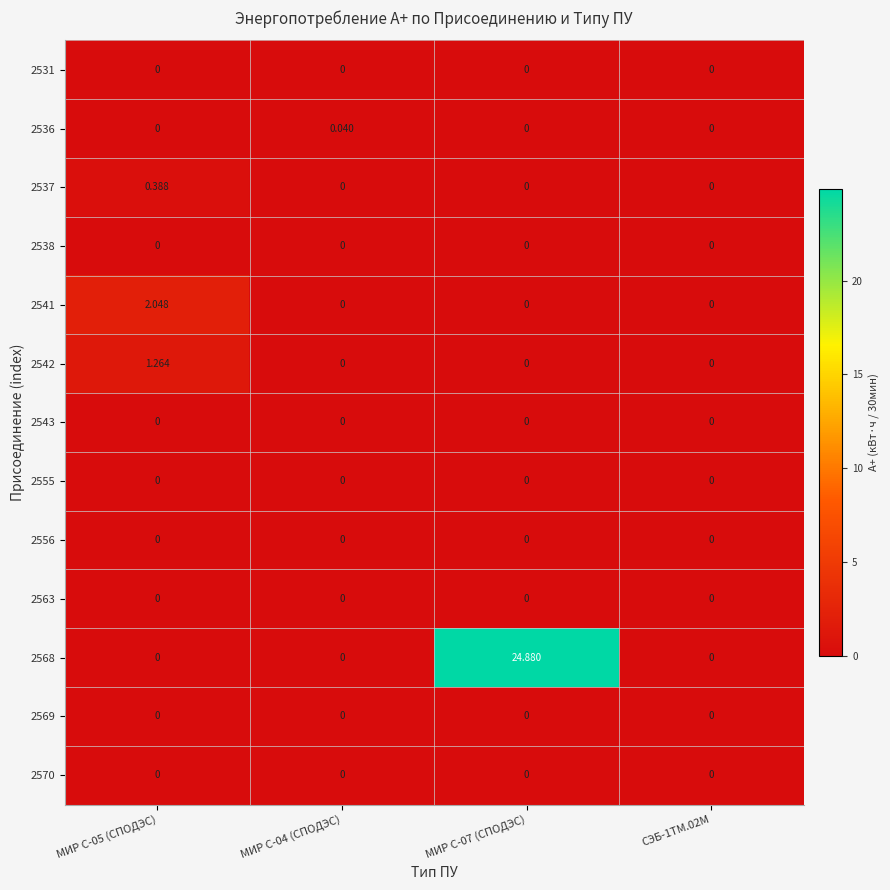

Between МИР С-05 (СПОДЭС) and МИР С-04 (СПОДЭС), which series saw the biggest shift?

2541